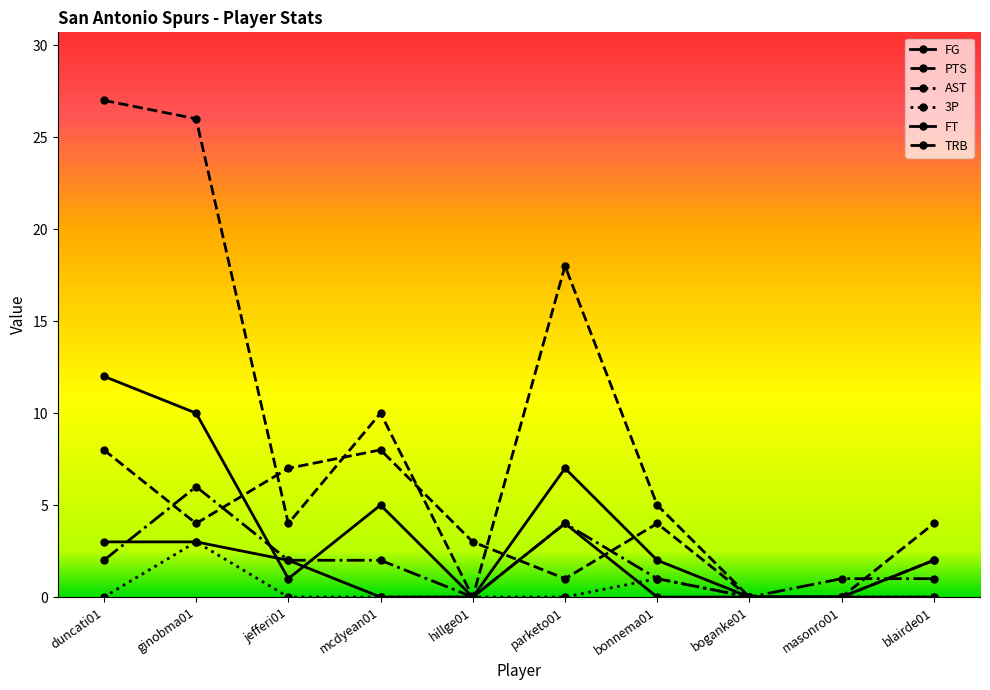

True or false: AST and TRB intersect in this chart.

True